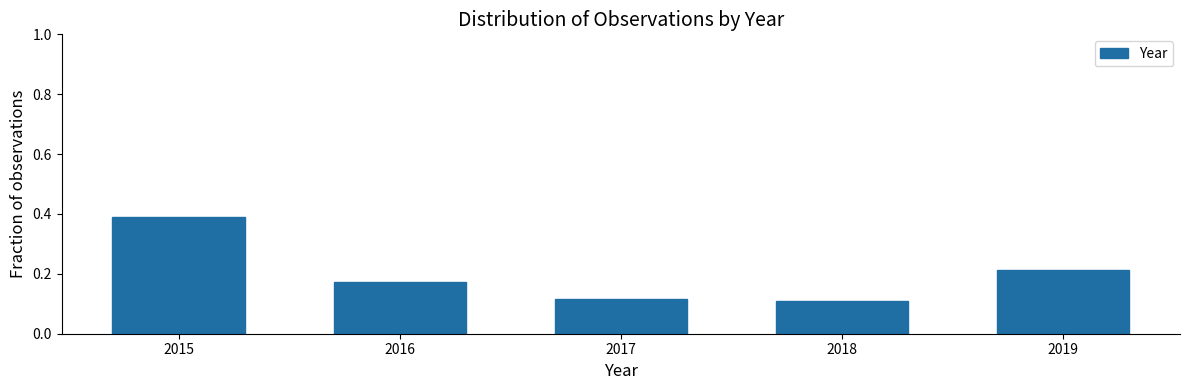

What is the sum of all values?

1.0